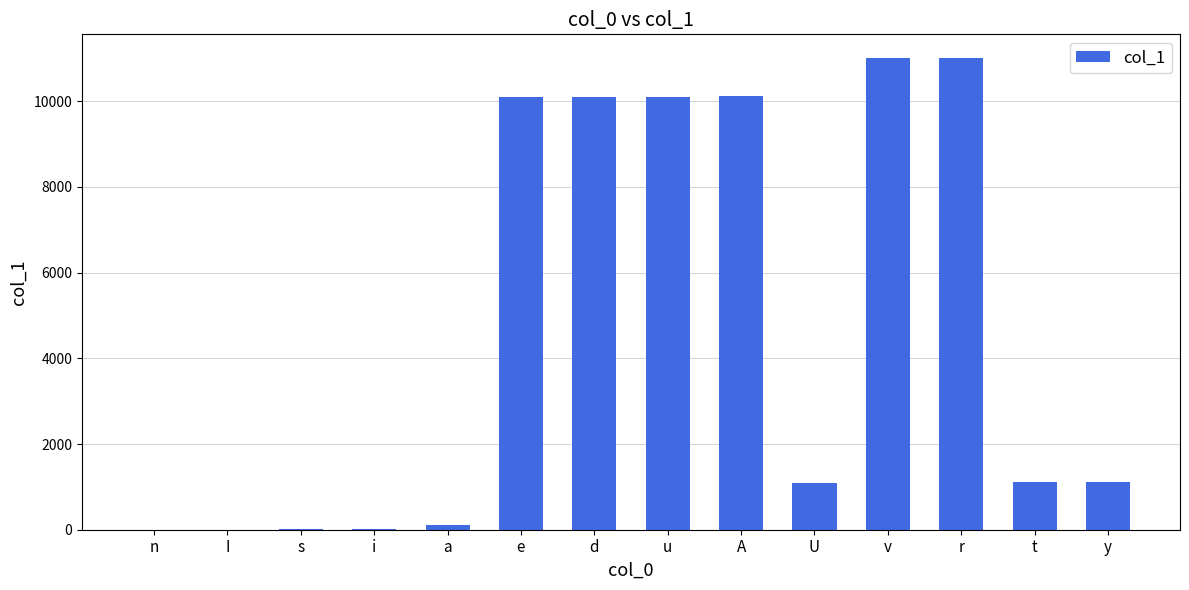

The value at d is 18040. True or false?

False